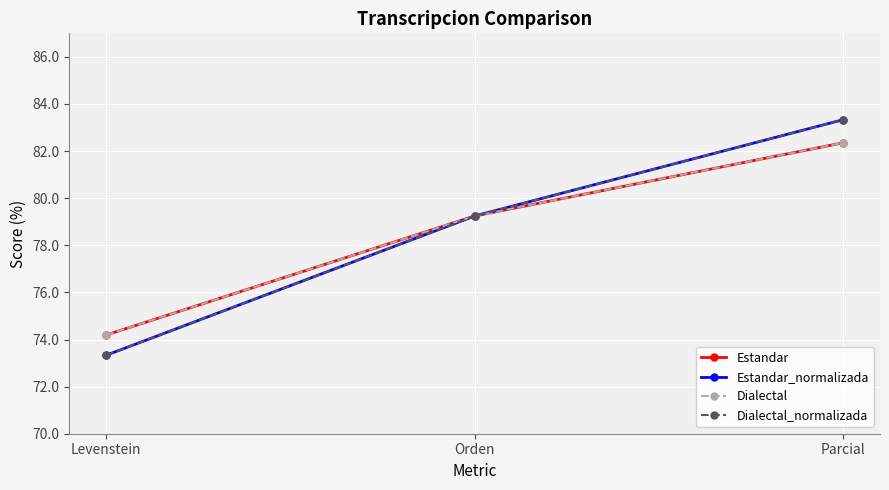

Is this an area chart (filled region under the line)?

No